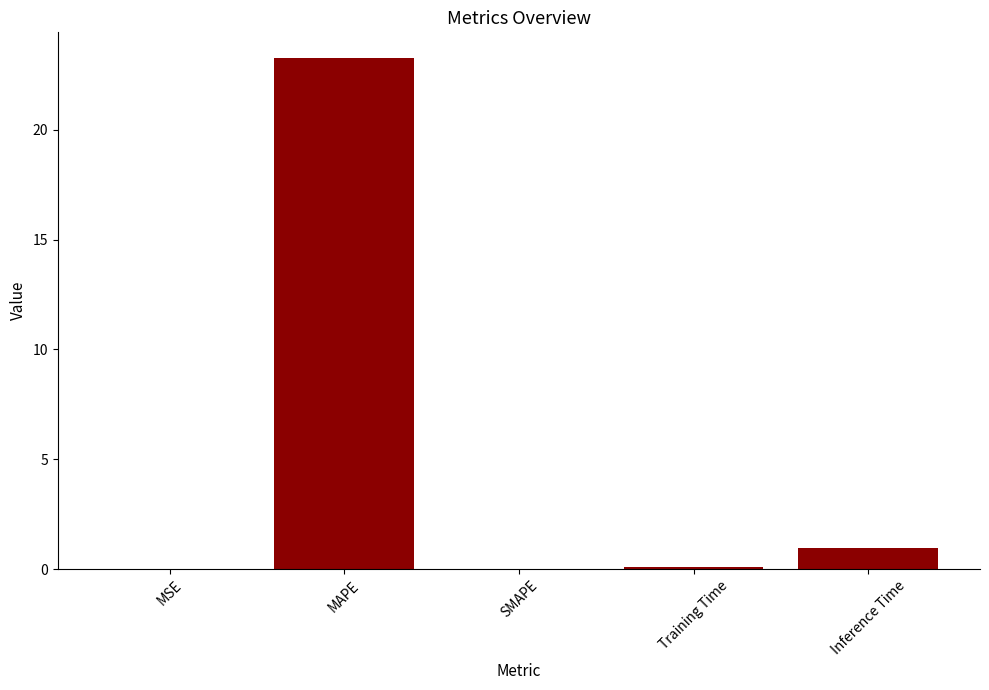

True or false: the data shows 37.2 at MAPE.

False